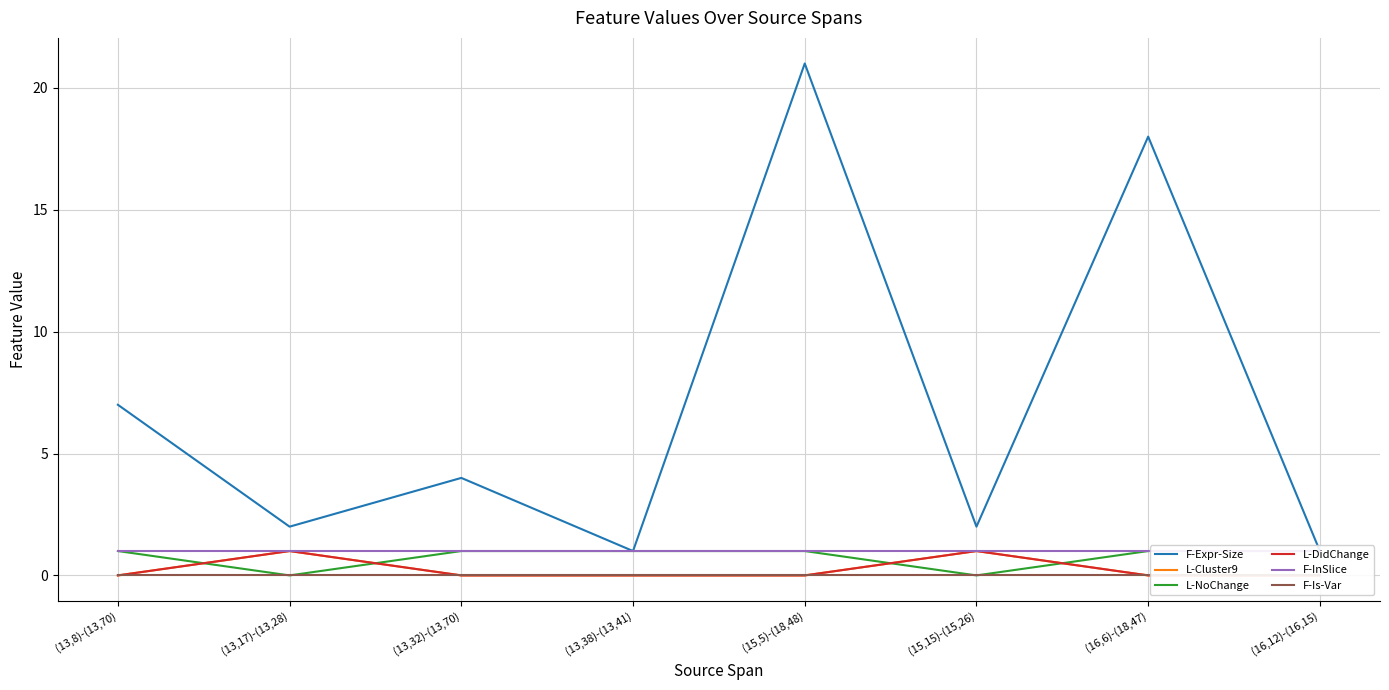

What is the label of the 8th point from the left?

(16,12)-(16,15)